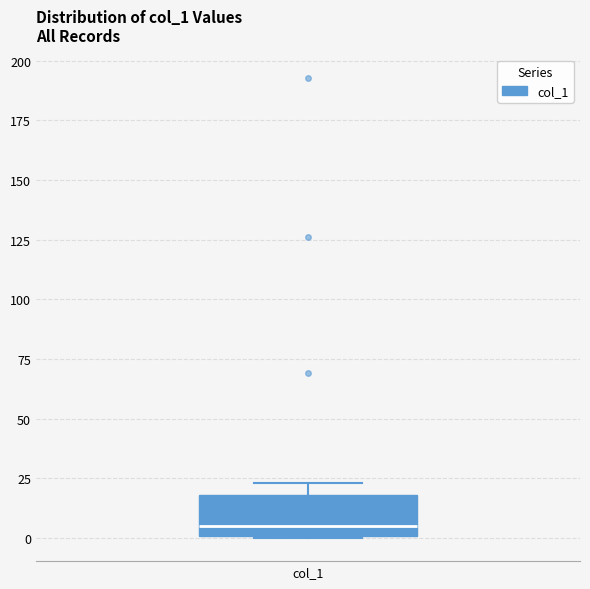

Read this box plot against the y-axis: the position of the median line, the range covered by the box, and the ends of both whiskers. The values are not printed on the chart, so give them approximately, as read against the axis.

median 5, box 0 to 20, whiskers 0 to 25